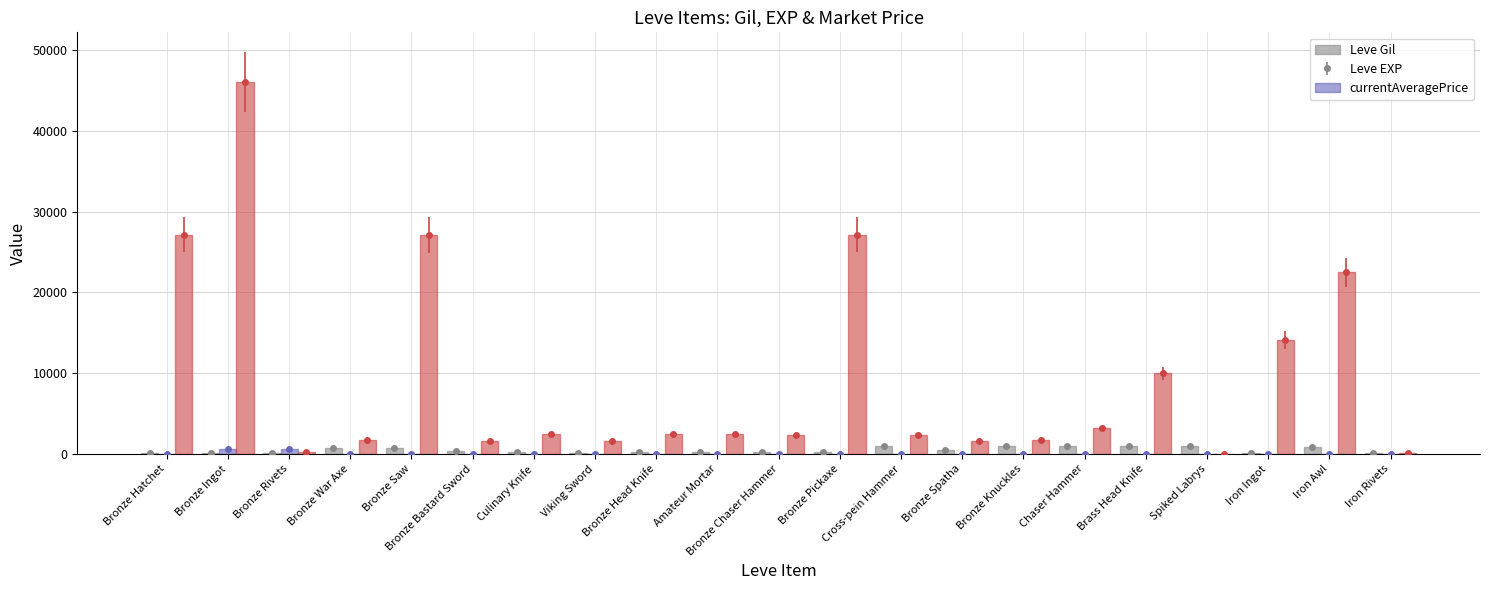

What is the average value of the currentAveragePrice series?

9433